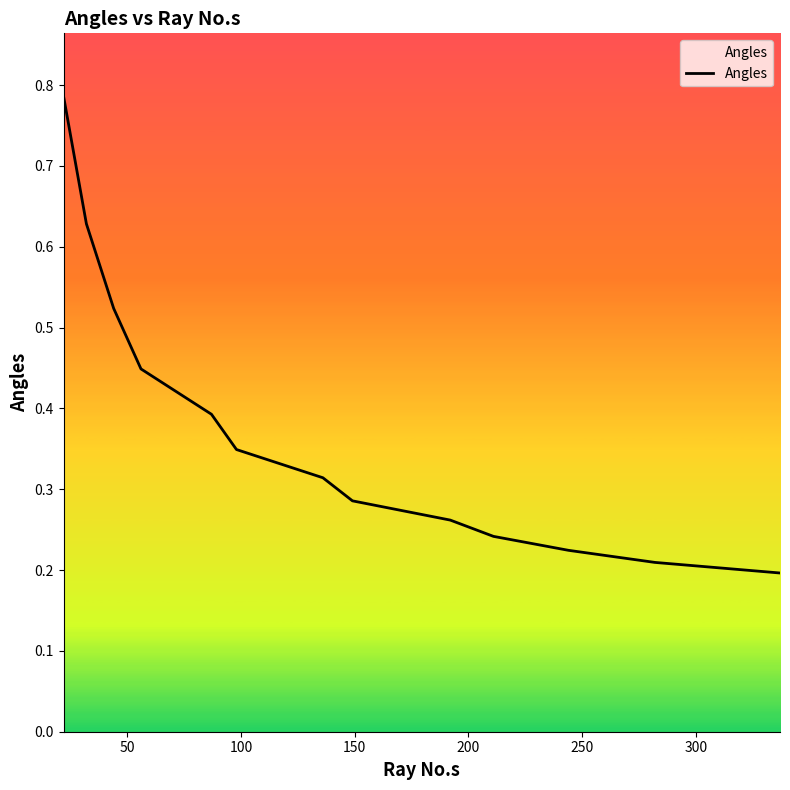

Does the chart display data point markers on the line(s)?

No